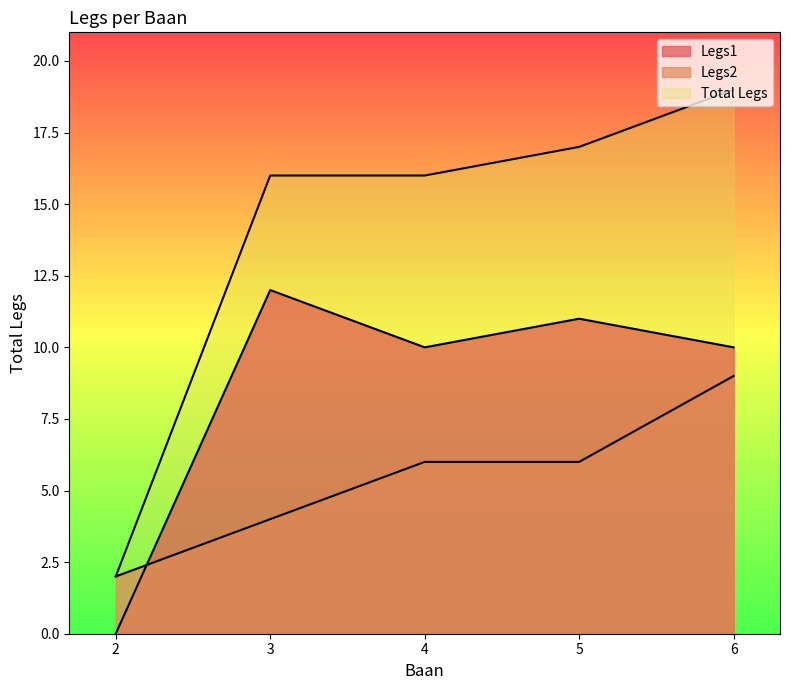

True or false: Ronde and Legs1 intersect in this chart.

False